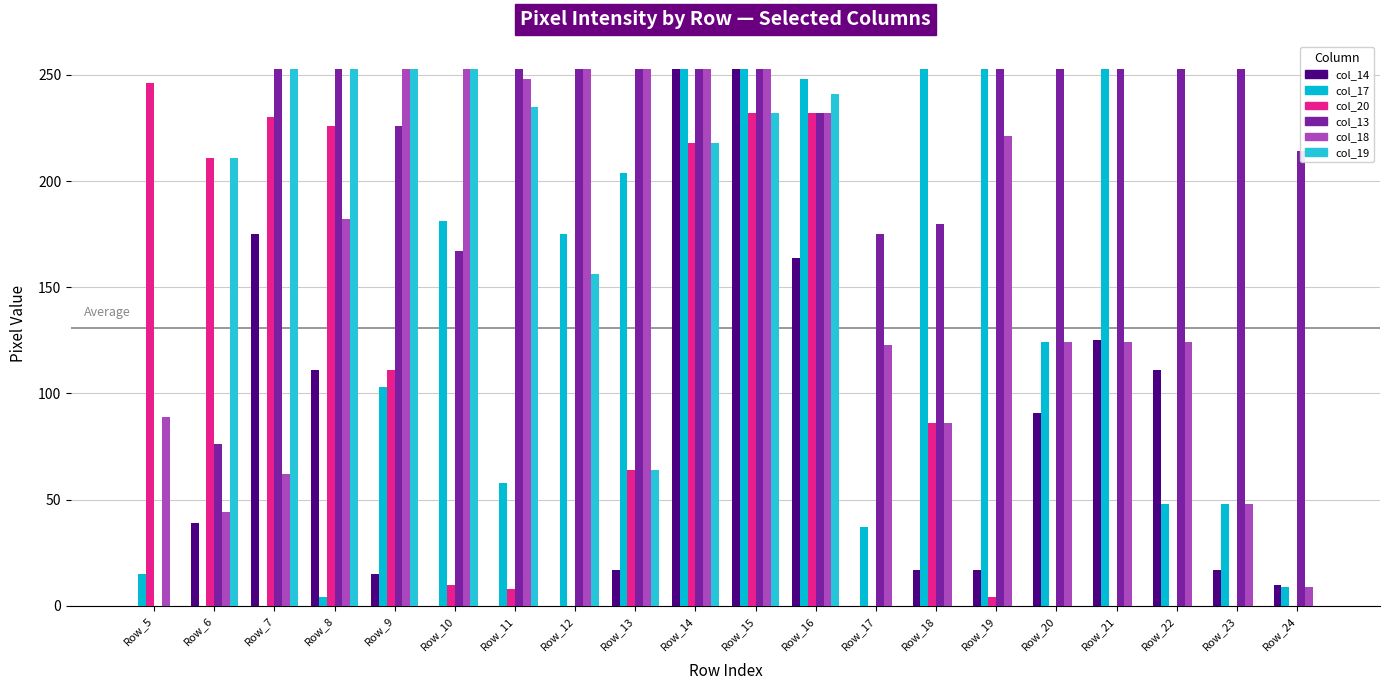

At Row_13, list the series in order from largest to smallest.

col_13, col_18, col_17, col_20, col_19, col_14